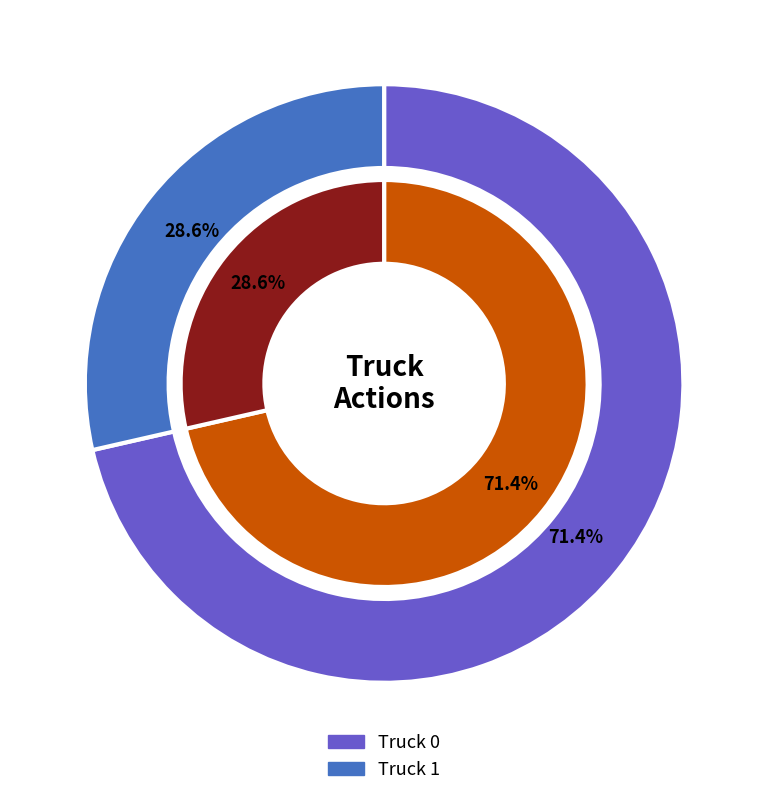

Is it true that Truck 0 is 62% of the pie?

False